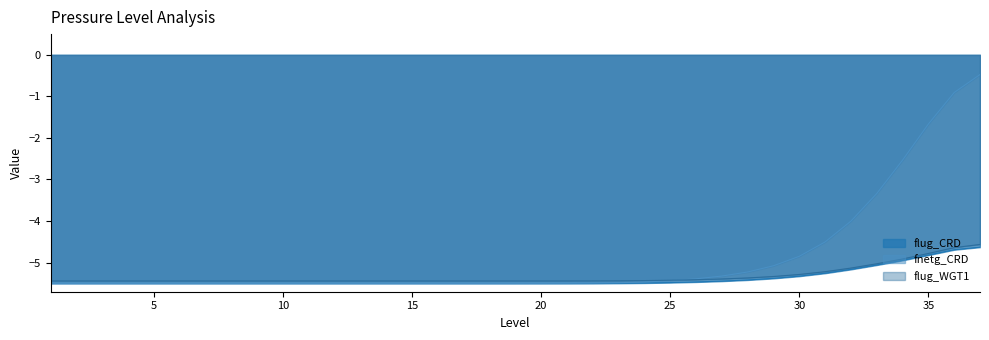

Is the value of flug_CRD at 14 greater than the value of fnetg_CRD at 9?

No